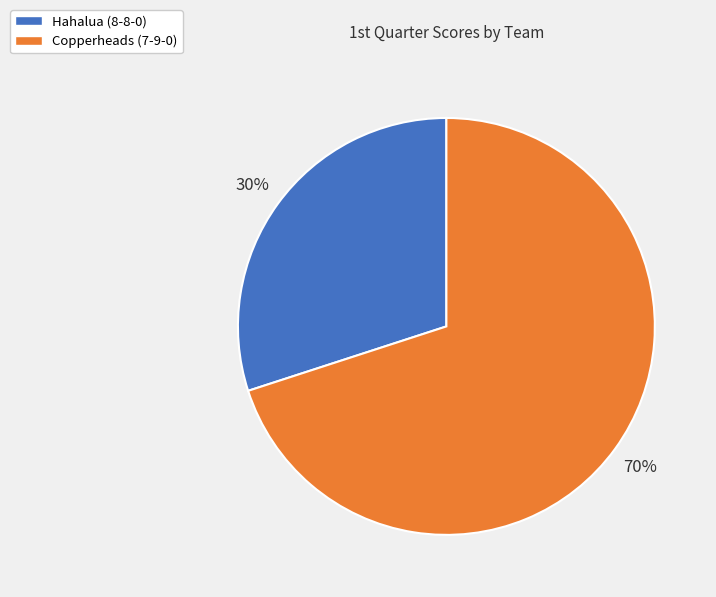

How many segments does this pie chart have?

2